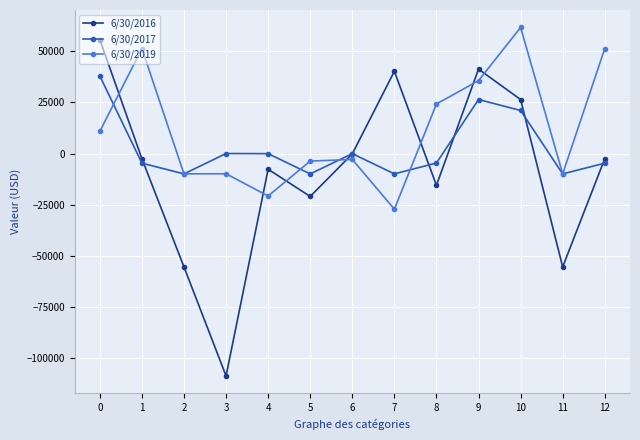

At which category is the sum across all series the highest?

10